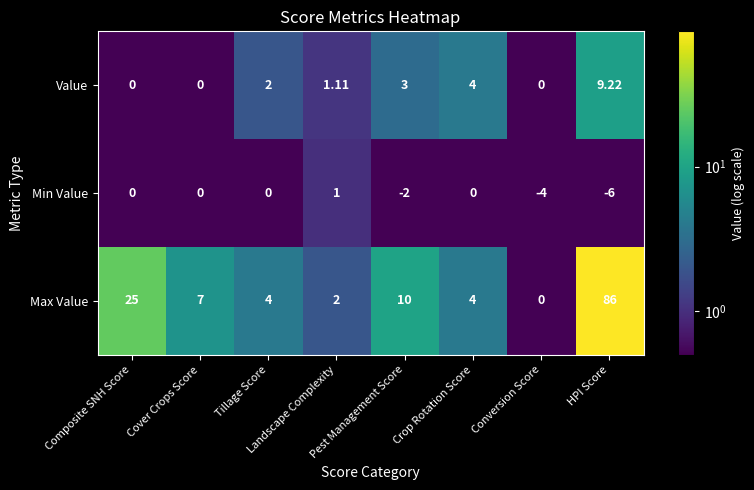

Which series has the largest total across all categories?

Max Value